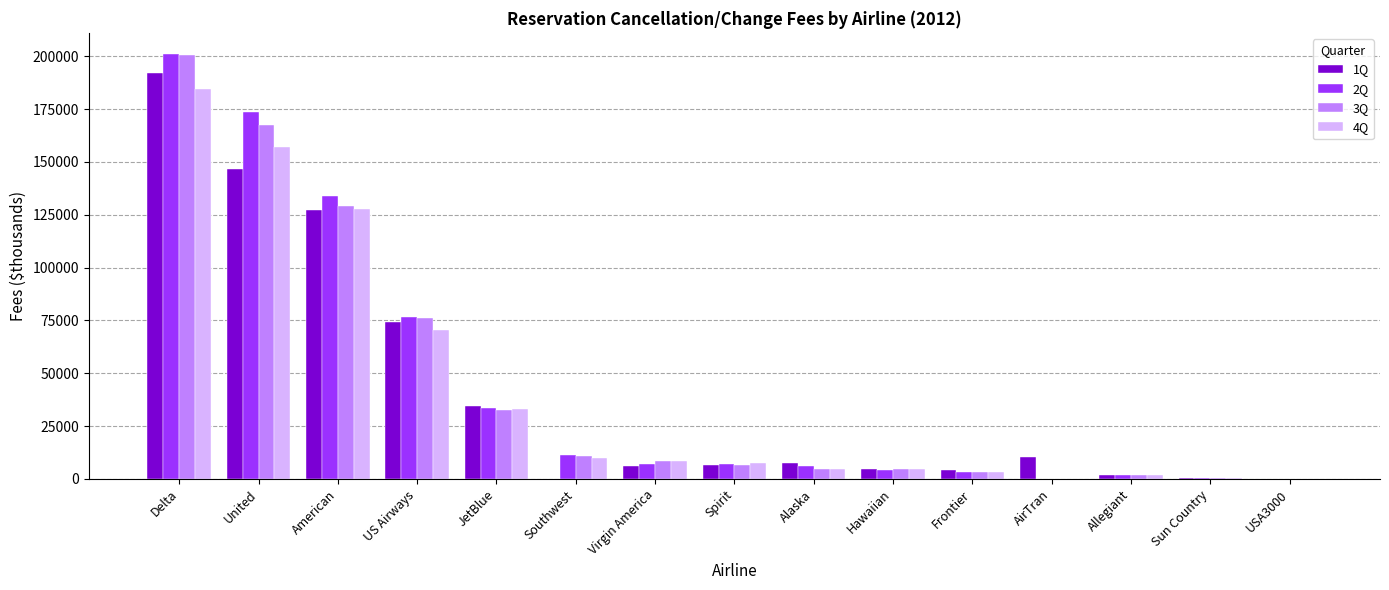

Is it true that 1Q equals 423 at Sun Country?

True